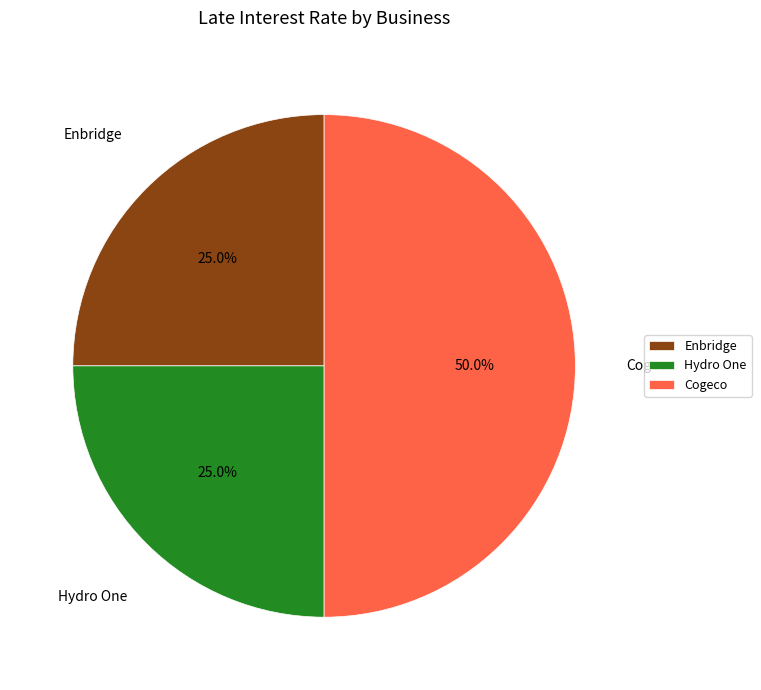

Does Hydro One represent more than half of the total?

No